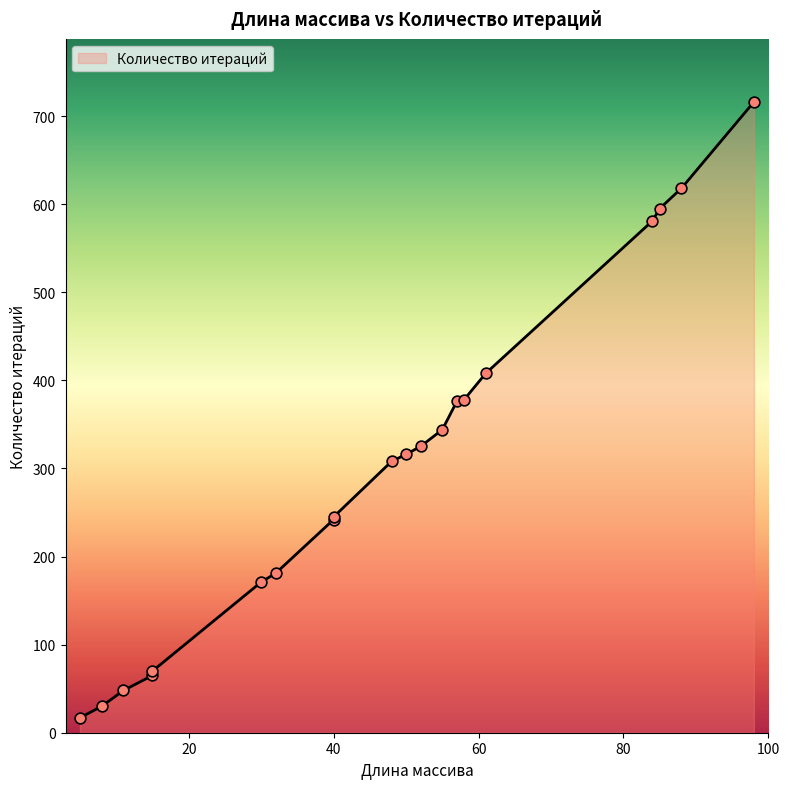

What is the change in value from 61 to 85?

+187